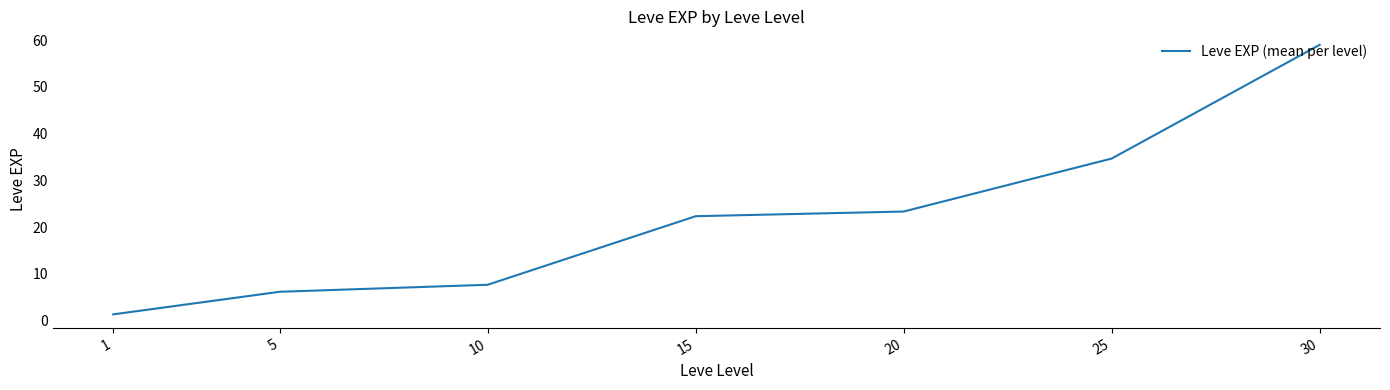

What is the ratio of the value at 20 to the value at 15?

1.0